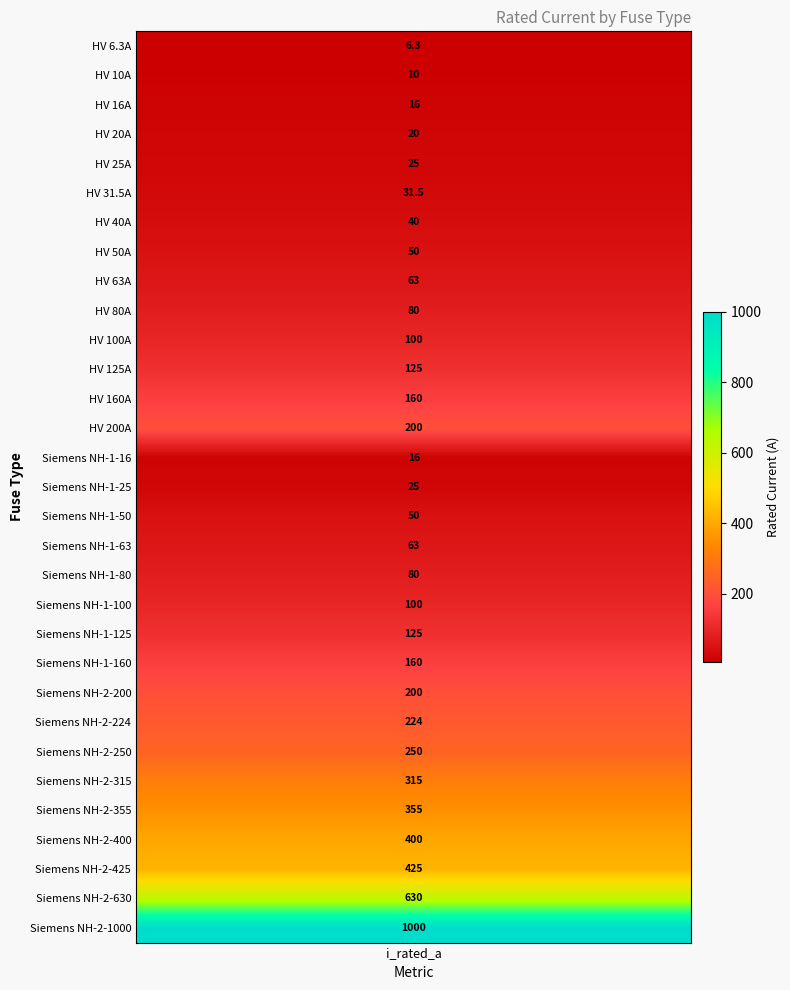

True or false: the data shows 16.0 at 2.

True